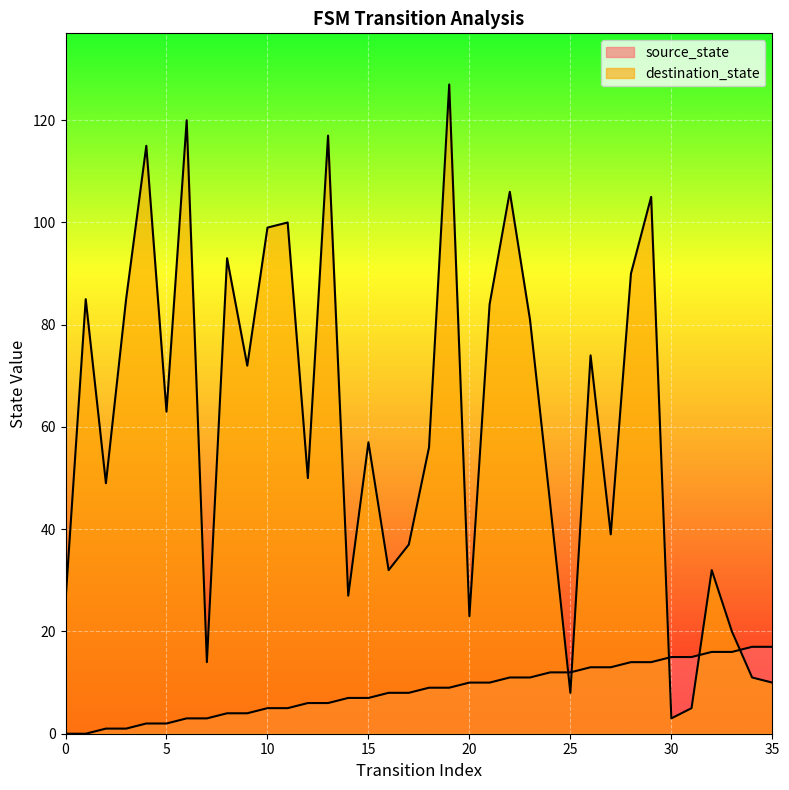

What is the highest value of the destination_state series?

127